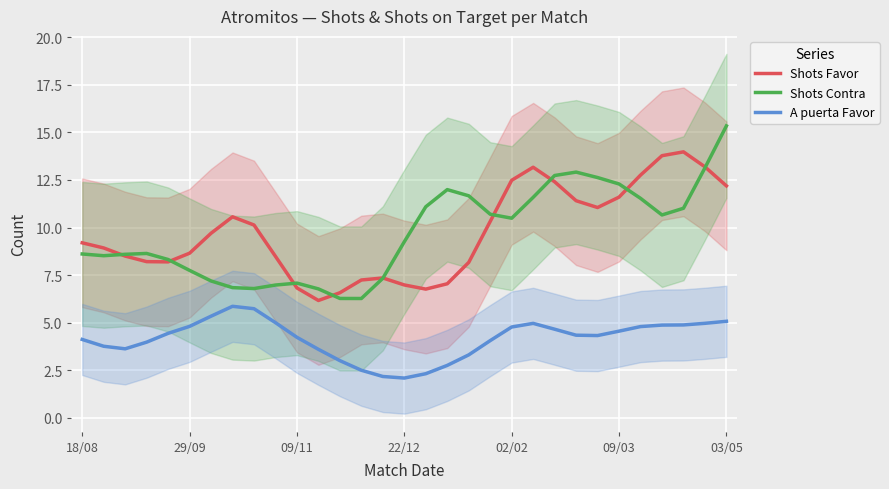

At which label is Shots Contra closest to 10?

02/02